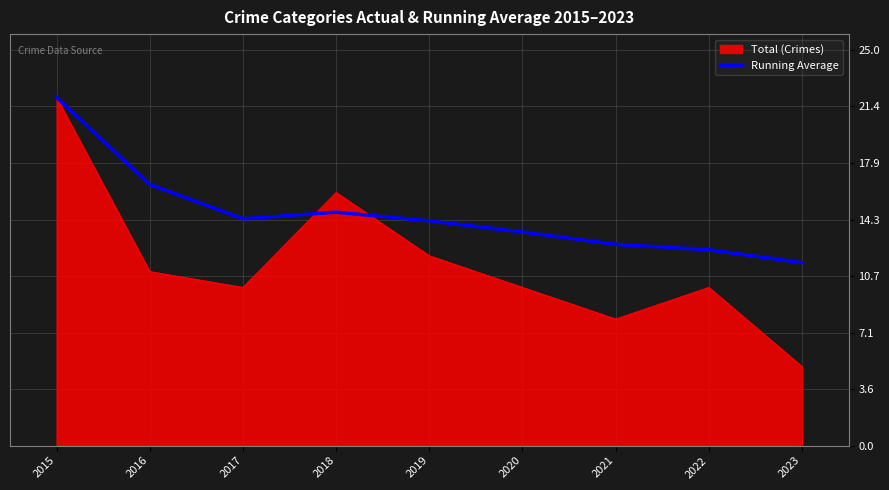

What is the greatest value displayed?

22.0